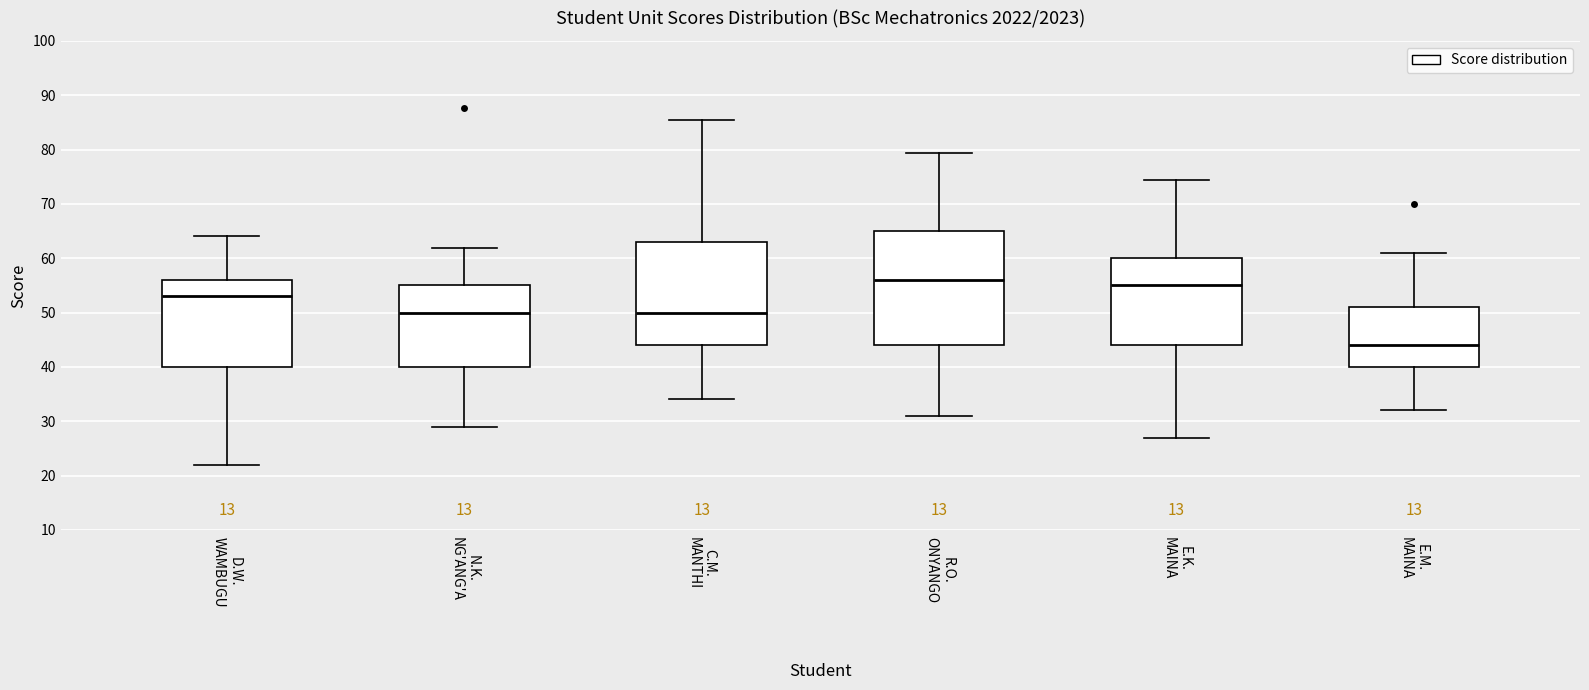

Which box's median line is the highest?

R.O. ONYANGO